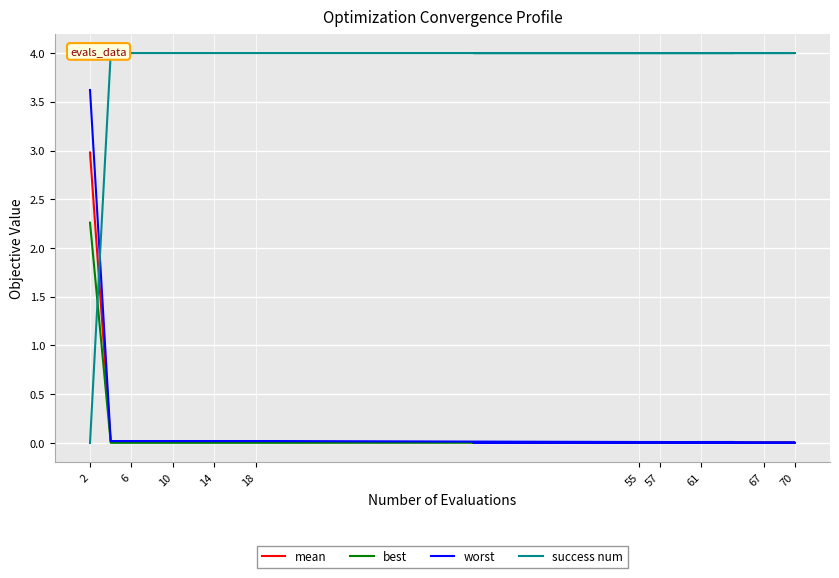

What is the total value across all series at 14?

4.0